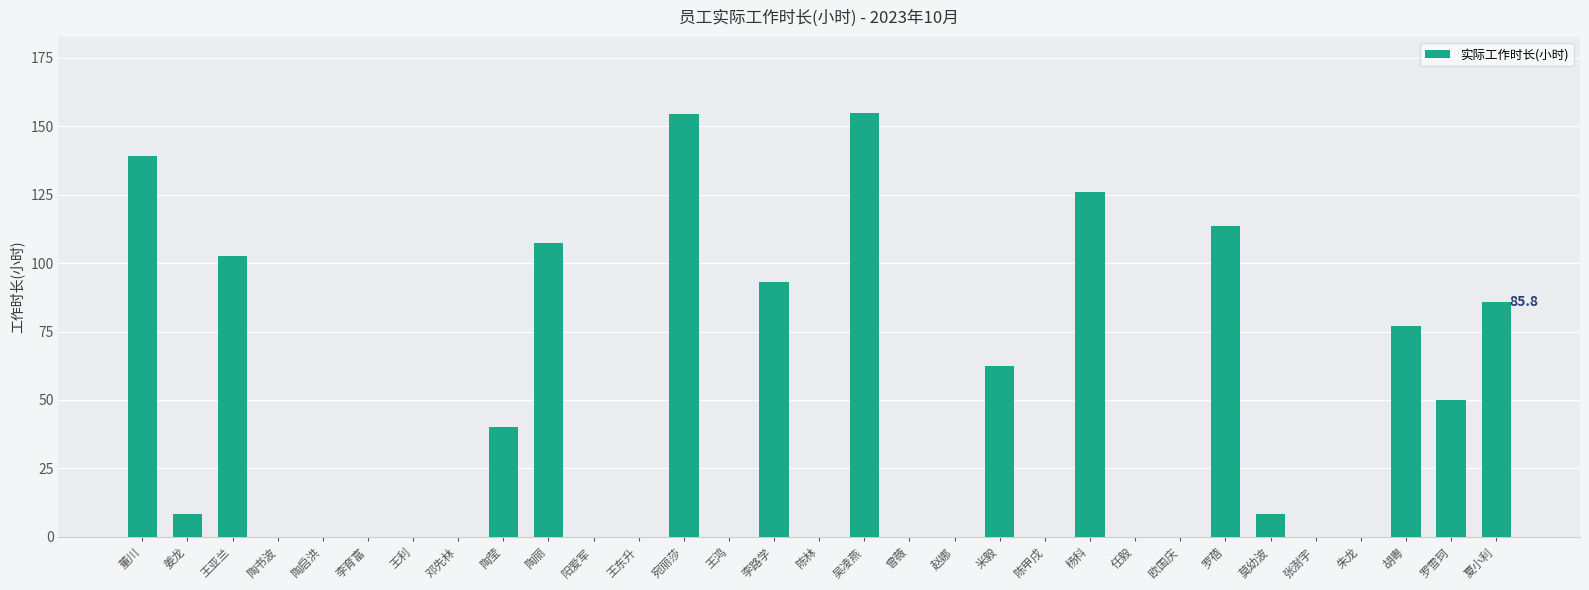

What is the maximum value shown in the chart?

154.7